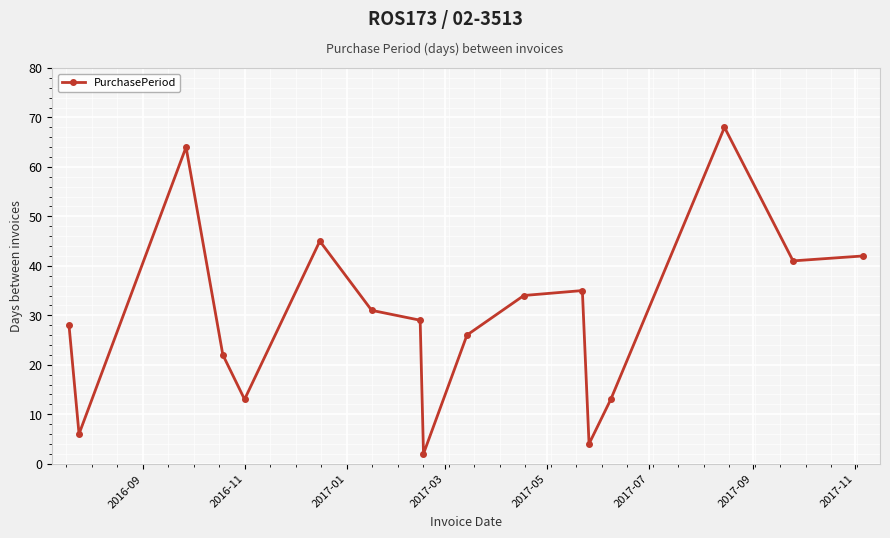

How many points are higher than both their immediate neighbors (excluding endpoints)?

4